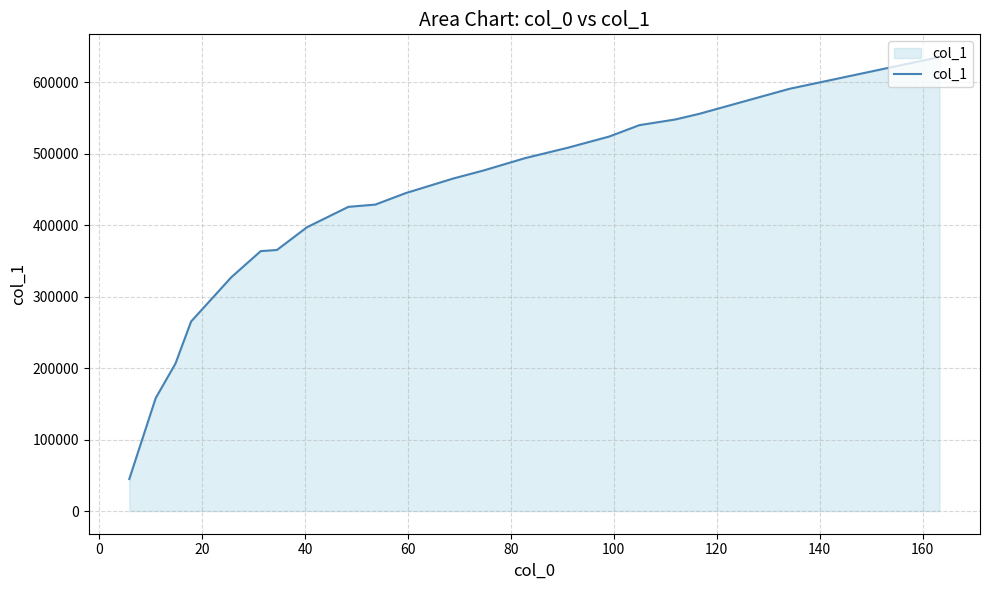

What is the sum of all values?

8764304.9